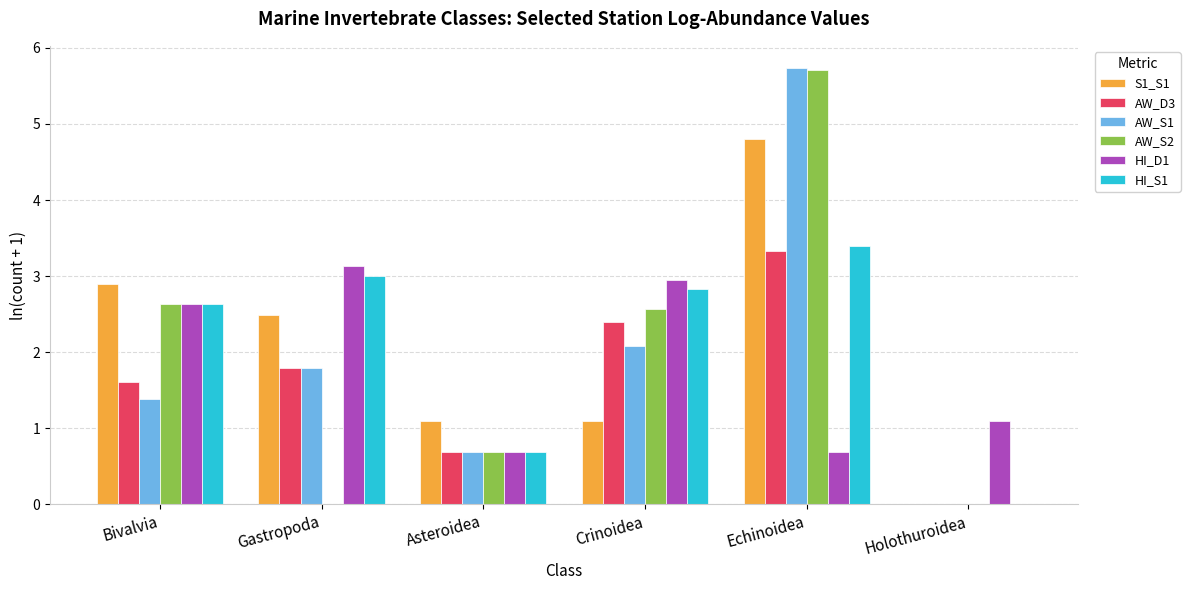

What is the average value of the S1_S1 series?

2.1